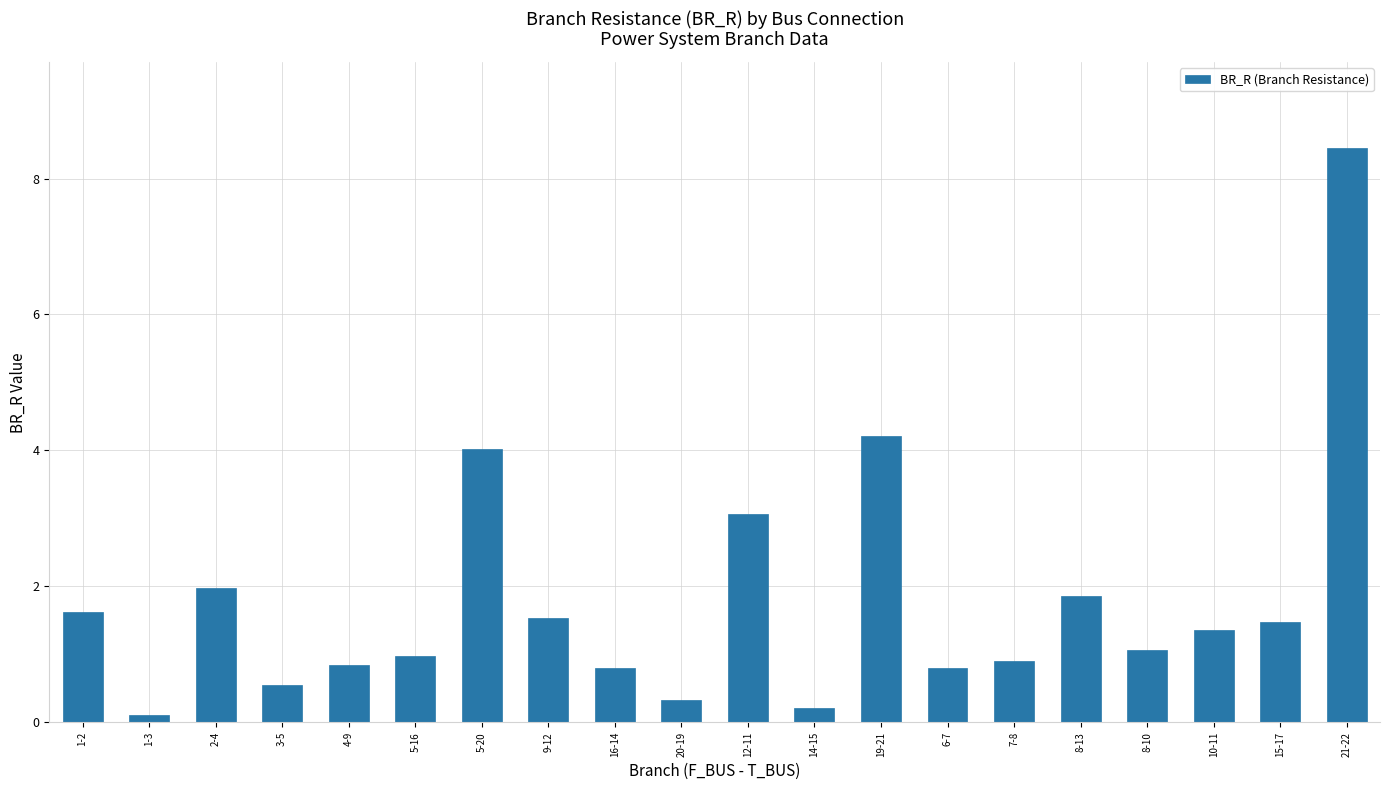

What is the difference between the maximum and minimum values?

8.3